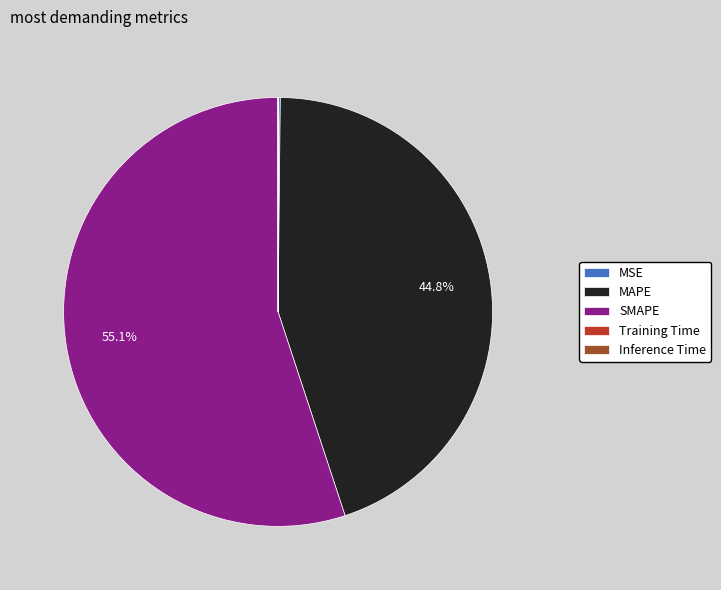

To the nearest percent, what is the difference between the largest and smallest slice percentages?

55%